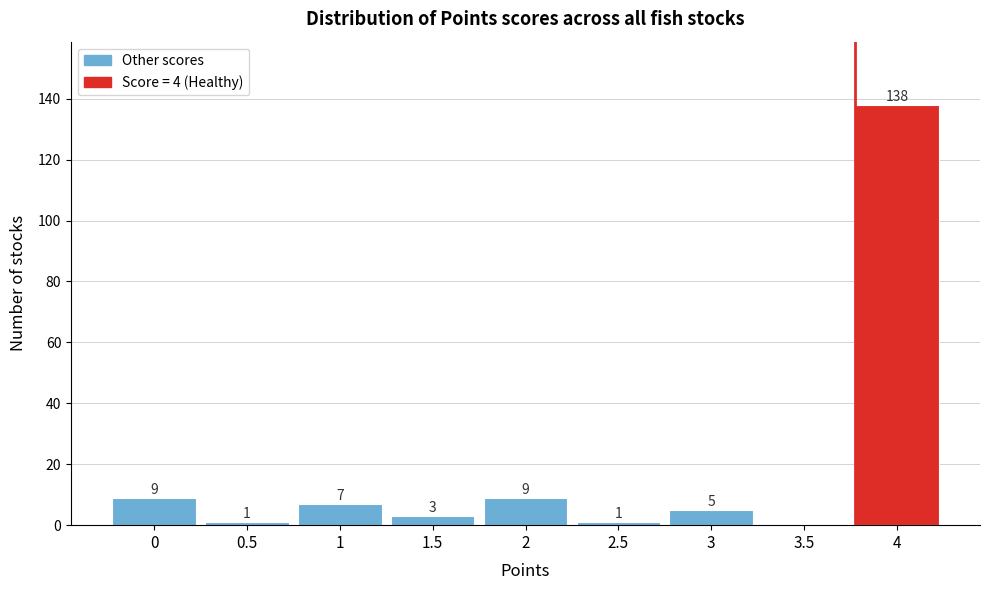

Which range on the x-axis has the tallest bar?

3.75 to 4.25